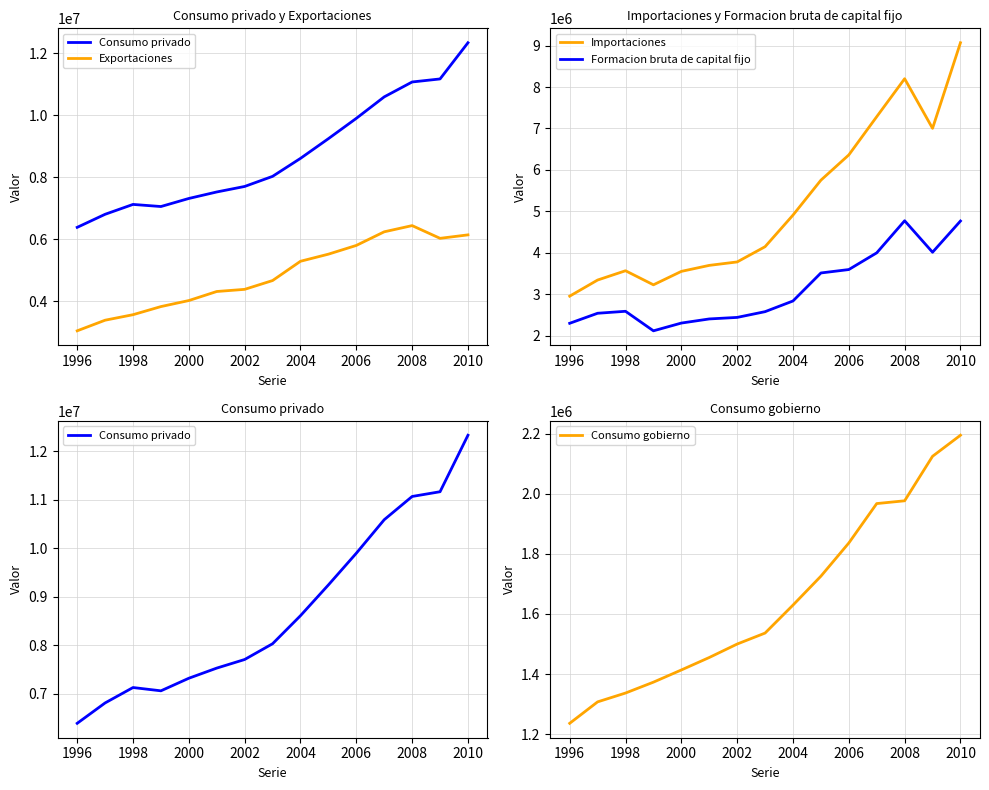

Reading left to right, transcribe all the data shown in this chart.

Consumo privado: 6384532	6805344	7123245	7055403	7315092	7524357	7701952	8027300	8606563	9241291	9895778	10587578	11067458	11165223	12331385
Exportaciones: 3051786	3393584	3571098	3832551	4027093	4318325	4387587	4671127	5292401	5520880	5802121	6241118	6440746	6030843	6142510
Importaciones: 2951225	3340331	3564795	3225061	3549311	3694304	3777480	4145240	4908437	5751469	6361733	7284855	8201185	7003298	9070231
Formacion bruta de capital fijo: 2295990	2538156	2585744	2114181	2301394	2400942	2438007	2576750	2834643	3511141	3593524	3996911	4771578	4011662	4765359
Consumo gobierno: 1236248	1307589	1337006	1373200	1413763	1455239	1500022	1536554	1629590	1725813	1836247	1967418	1976659	2124753	2194792